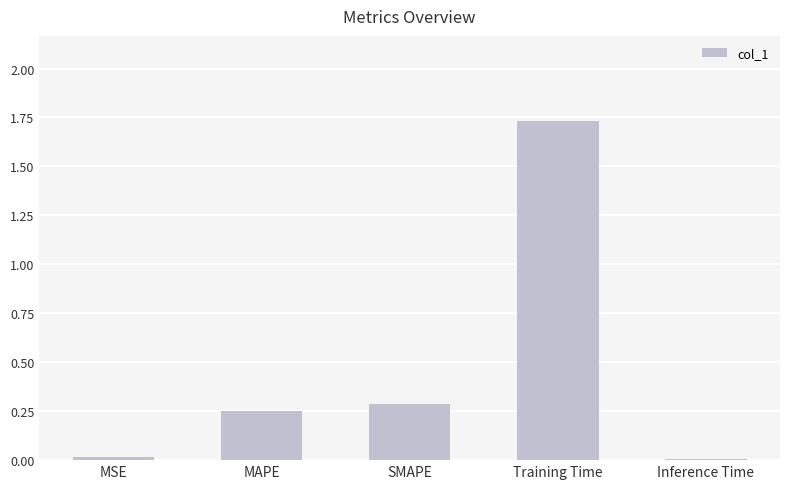

Which has a higher value, Training Time or Inference Time?

Training Time